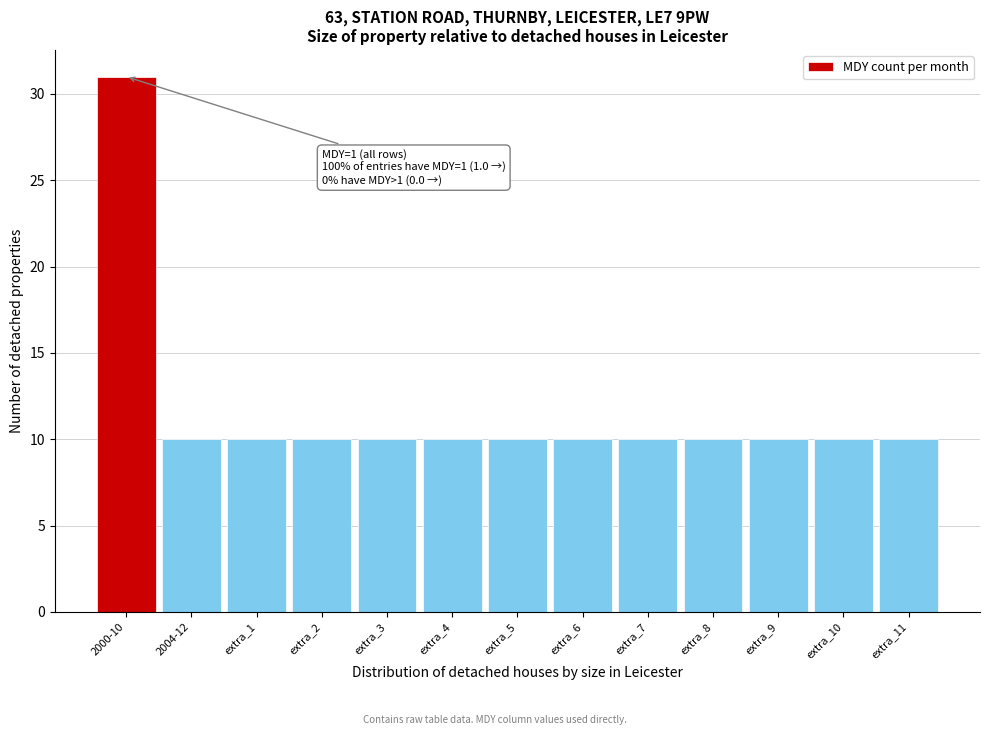

Reading left to right, extract all data points from this chart.

31	10	10	10	10	10	10	10	10	10	10	10	10